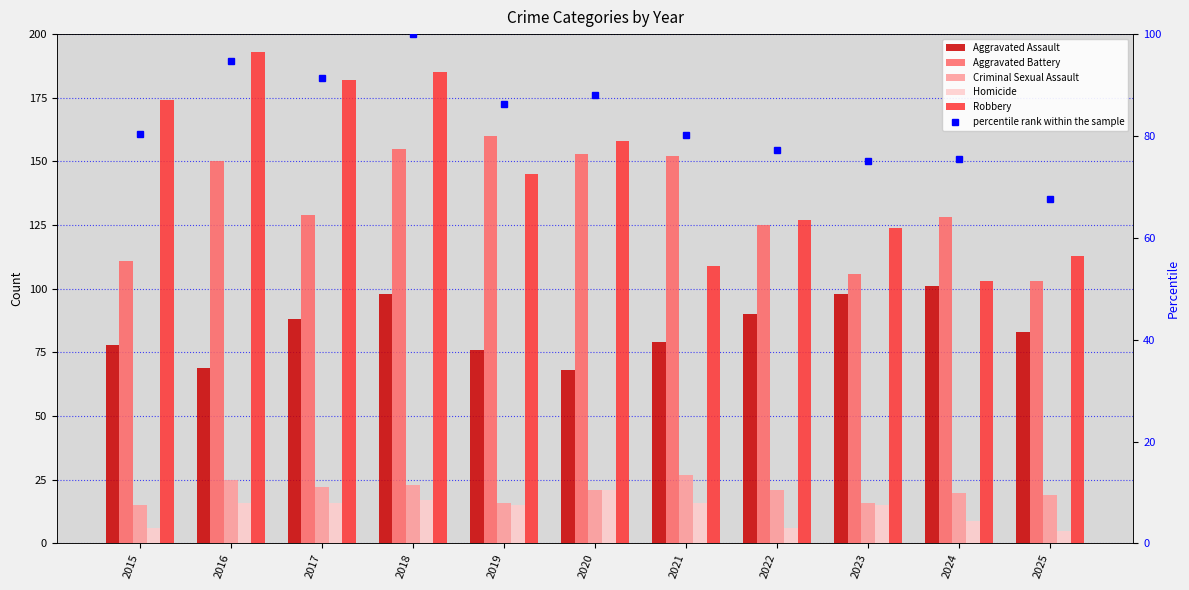

What is the value of the Criminal Sexual Assault bar at the 11th from the left?

19.0